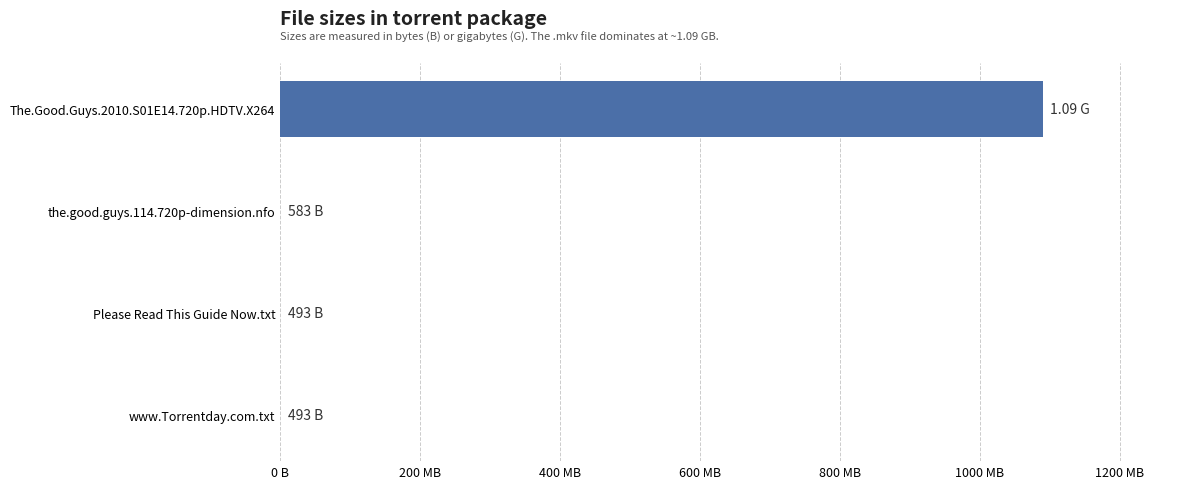

Are the bars horizontal?

Yes